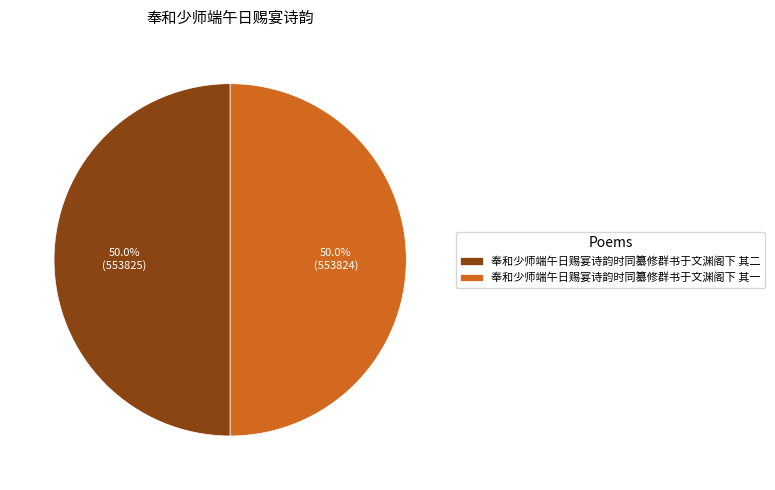

What is the ratio of the value at 奉和少师端午日赐宴诗韵时同纂修群书于文渊阁下 其一 to the value at 奉和少师端午日赐宴诗韵时同纂修群书于文渊阁下 其二?

1.0